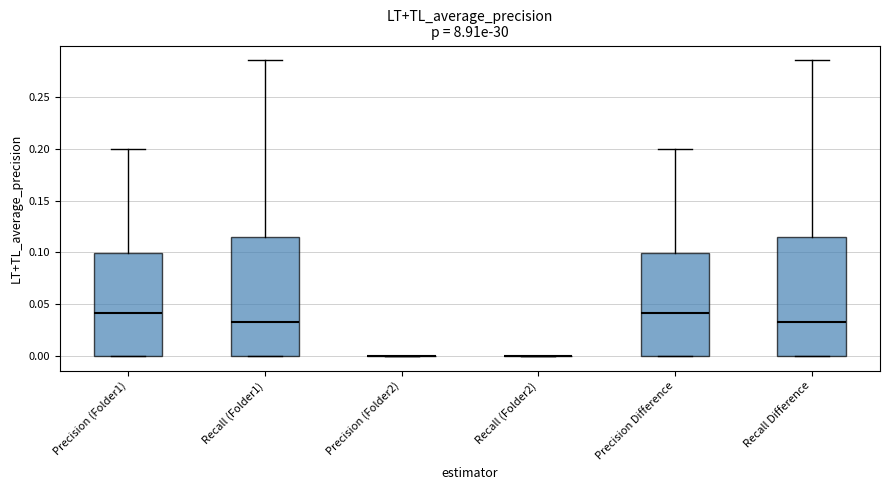

Reading left to right, read every box against the y-axis: the position of its median line, the range the box covers, and the ends of its whiskers. The values are not printed on the chart, so give them approximately, as read against the axis.

Precision (Folder1): median 0.040, box 0.000 to 0.100, whiskers 0.000 to 0.200
Recall (Folder1): median 0.035, box 0.000 to 0.115, whiskers 0.000 to 0.285
Precision (Folder2): box collapsed to a line at 0.000, whiskers 0.000 to 0.000
Recall (Folder2): box collapsed to a line at 0.000, whiskers 0.000 to 0.000
Precision Difference: median 0.040, box 0.000 to 0.100, whiskers 0.000 to 0.200
Recall Difference: median 0.035, box 0.000 to 0.115, whiskers 0.000 to 0.285